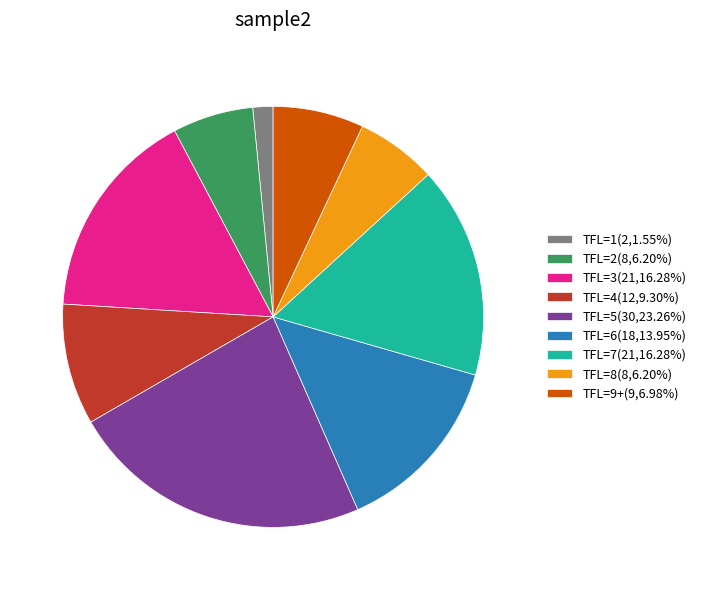

How many segments does this pie chart have?

9